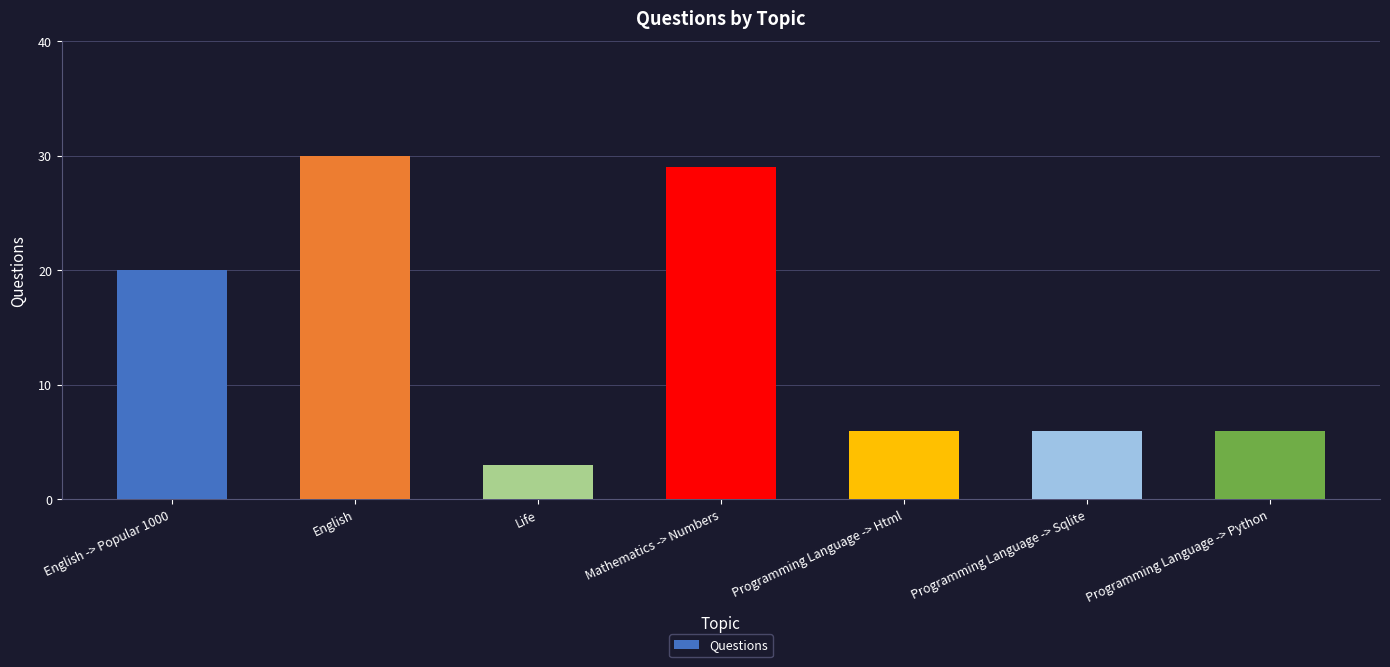

Are the bars horizontal?

No